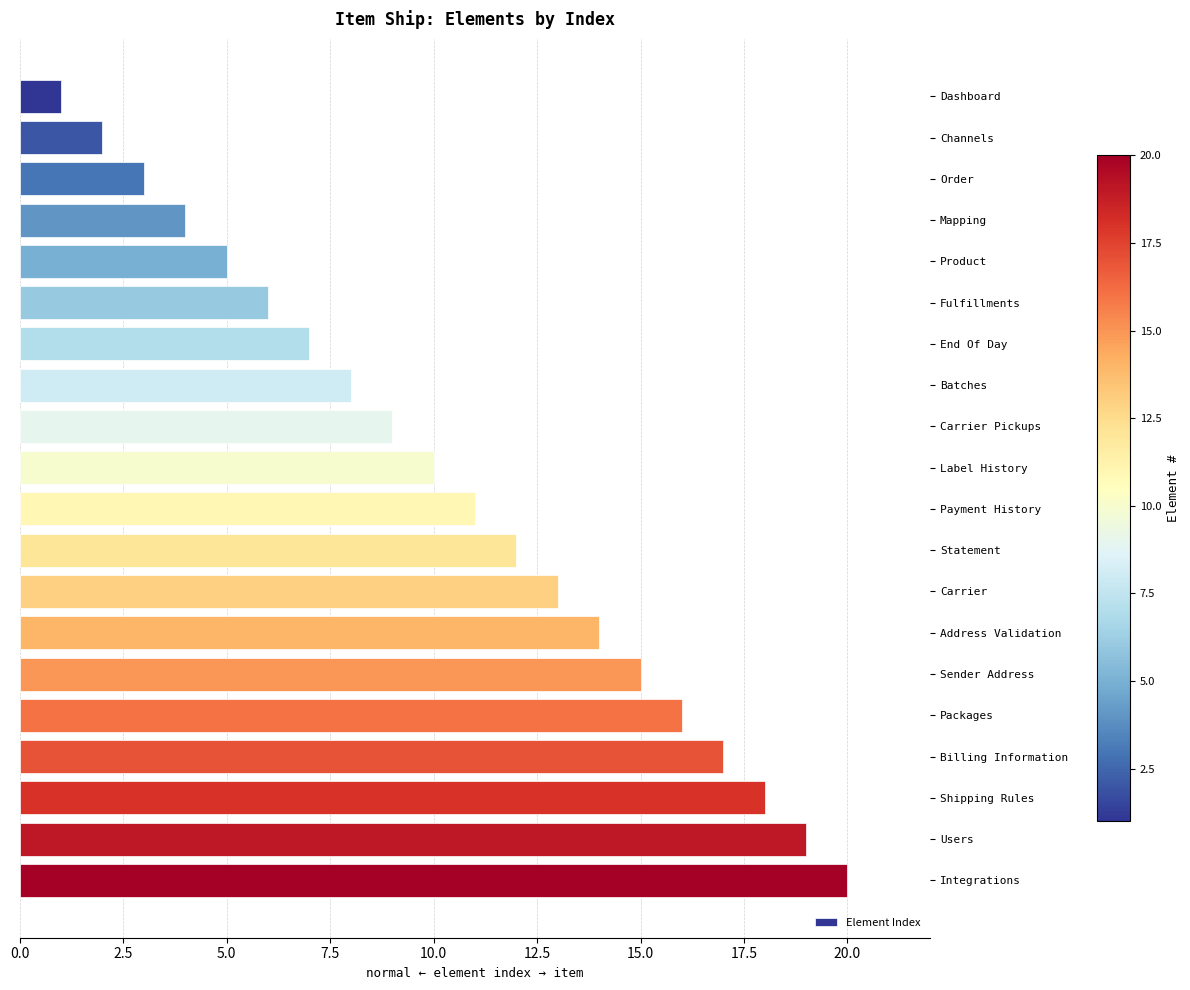

What is the label of the 10th bar from the top?

Label History